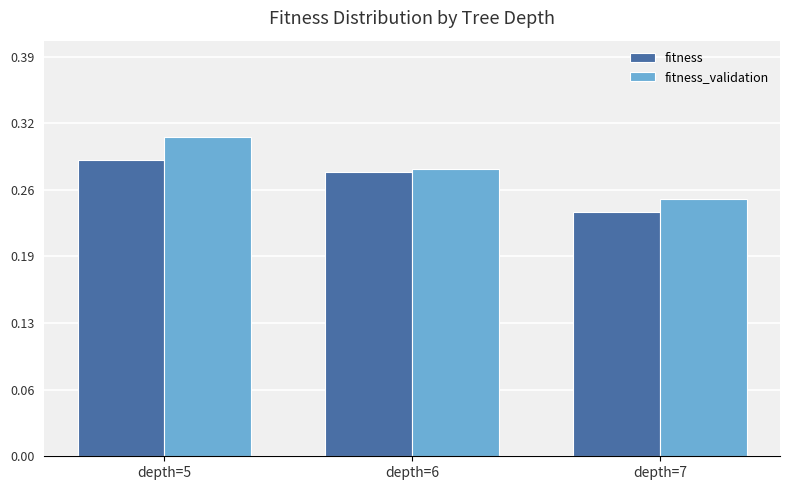

Does the chart contain any negative values?

No